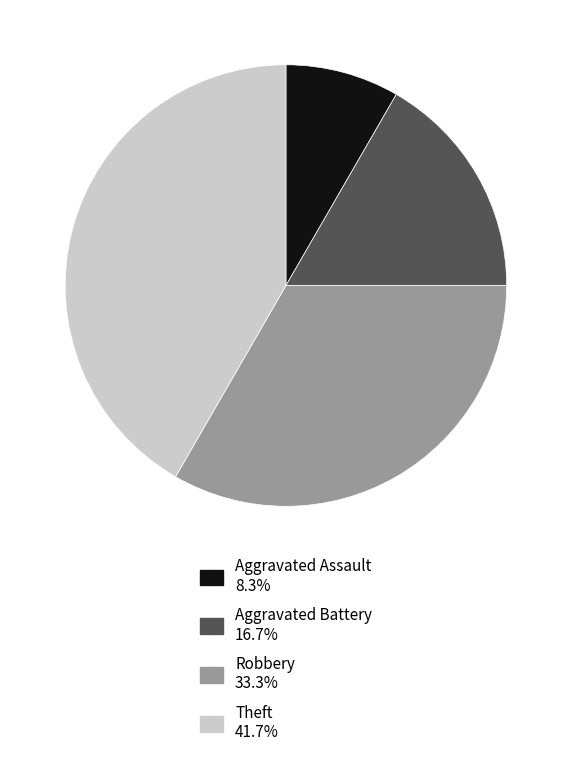

Which has a higher value, Theft or Aggravated Assault?

Theft